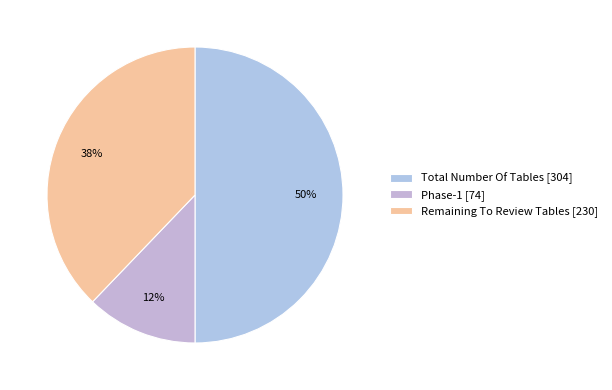

To the nearest percent, what is the average slice percentage?

33%